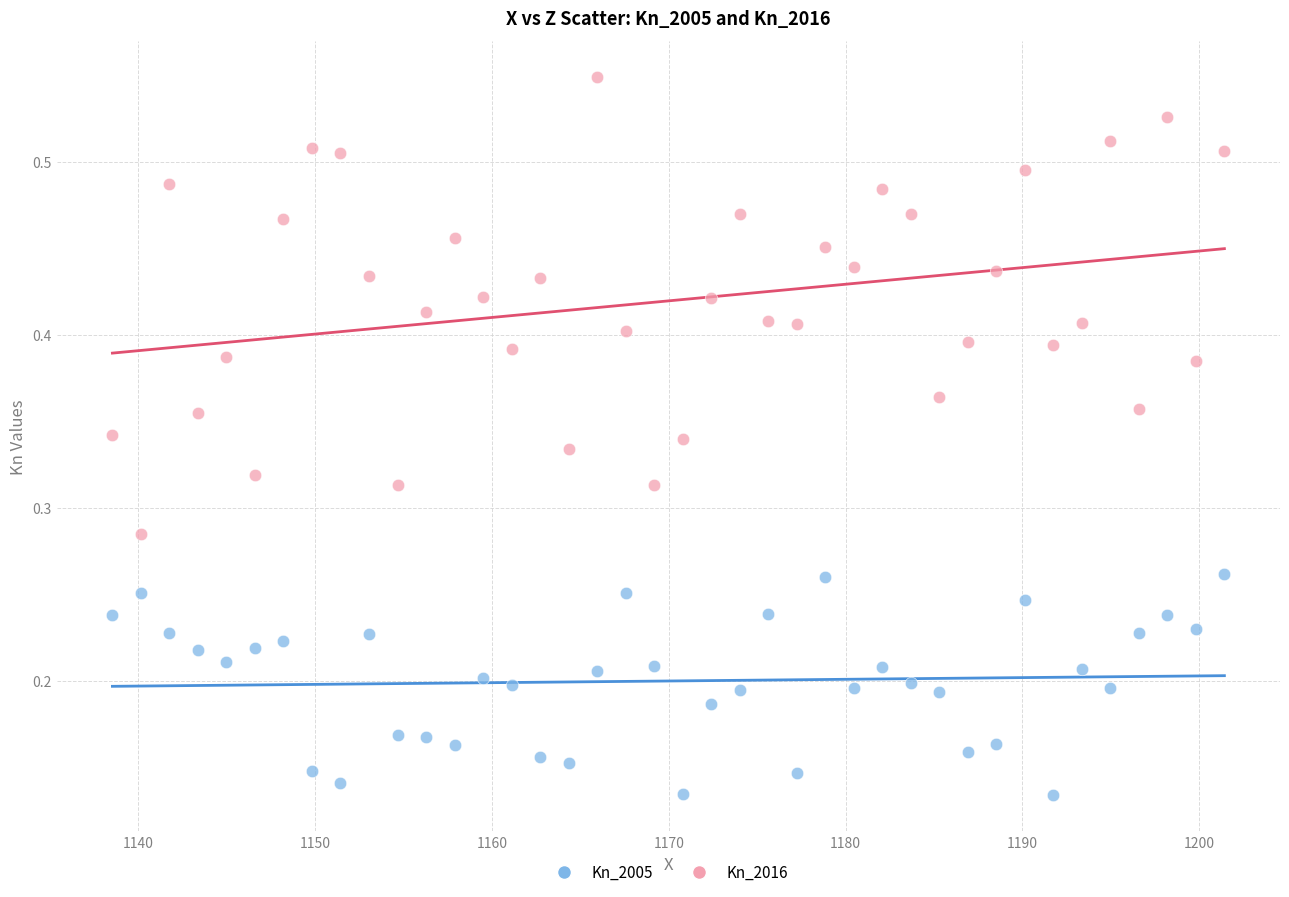

Across all data points, what is the range of X values (max minus min)?

62.9